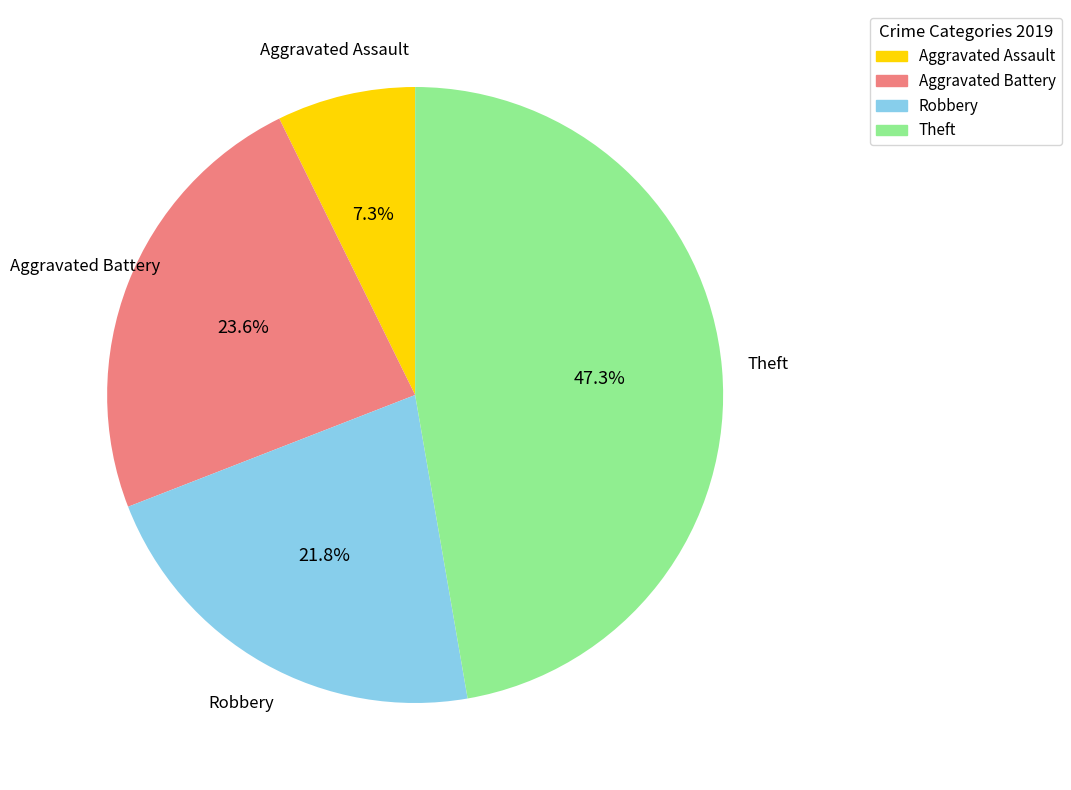

What portion of the pie excludes Aggravated Assault?

92.7%